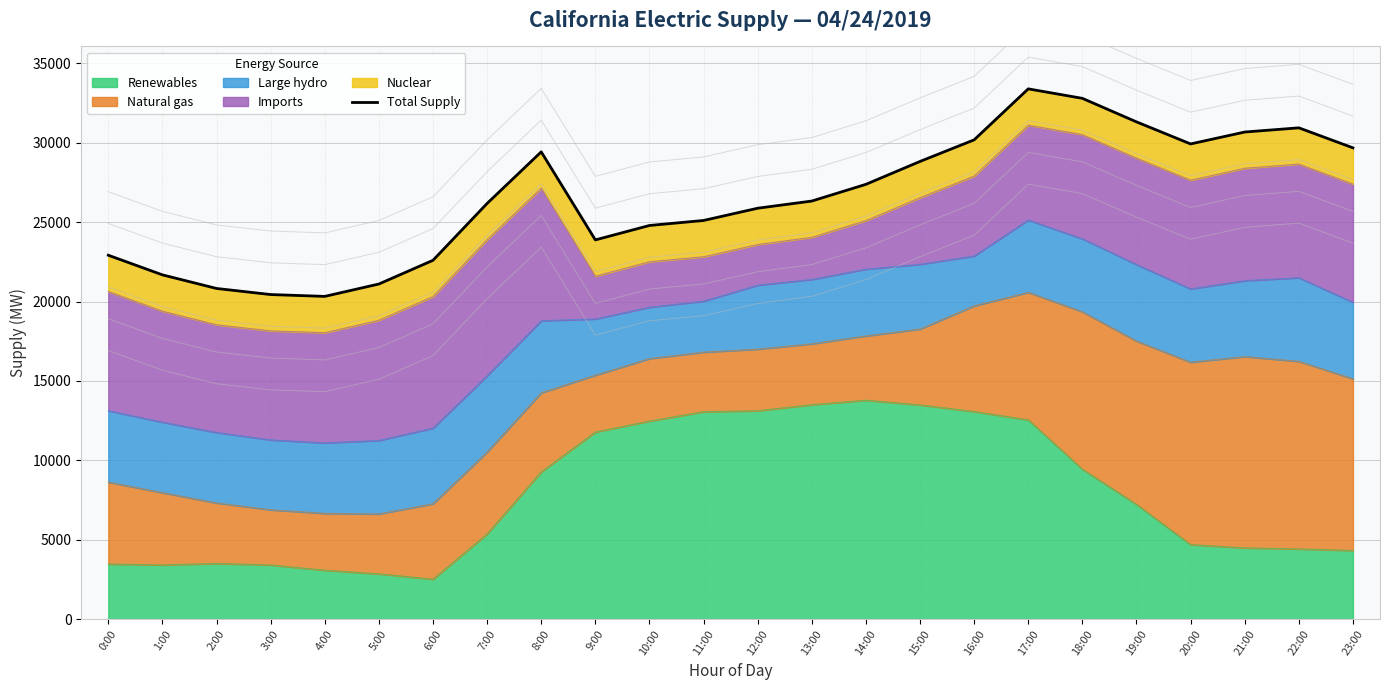

What is the difference between the values at 10:00 and 15:00?

4033